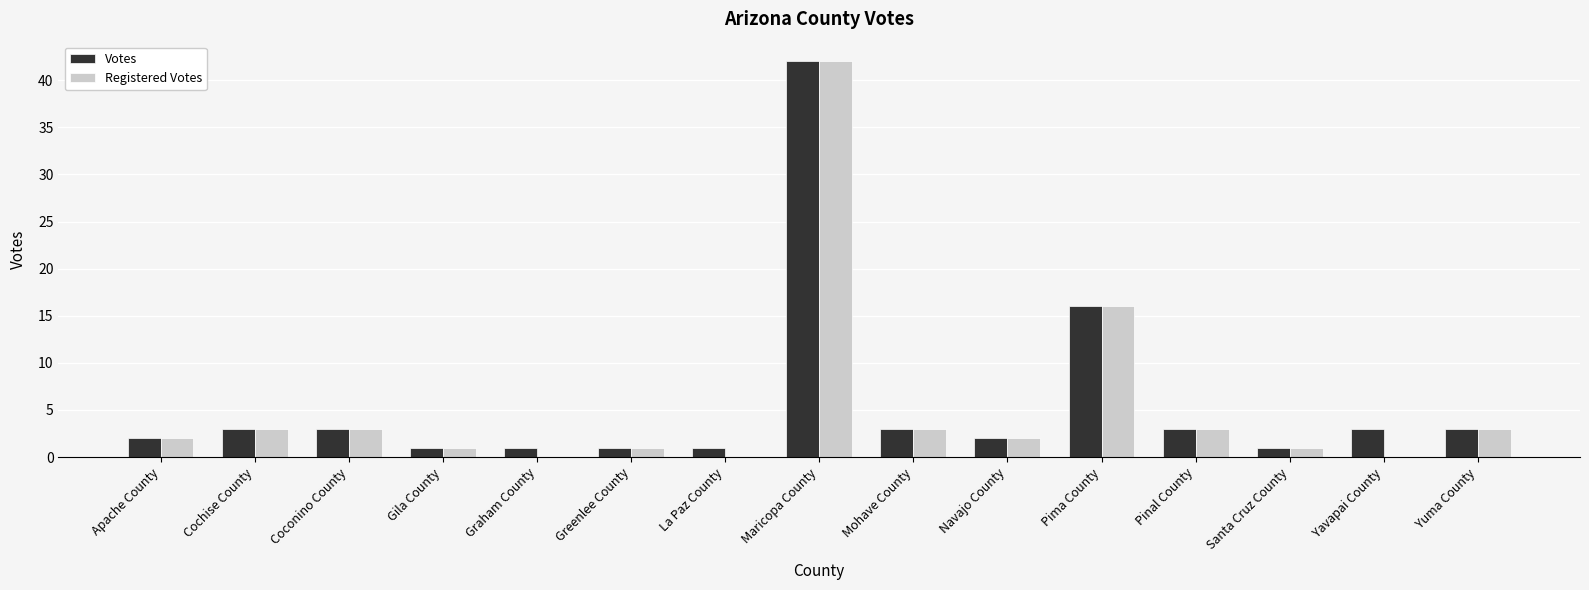

The value of Votes at Maricopa County is 42. True or false?

True